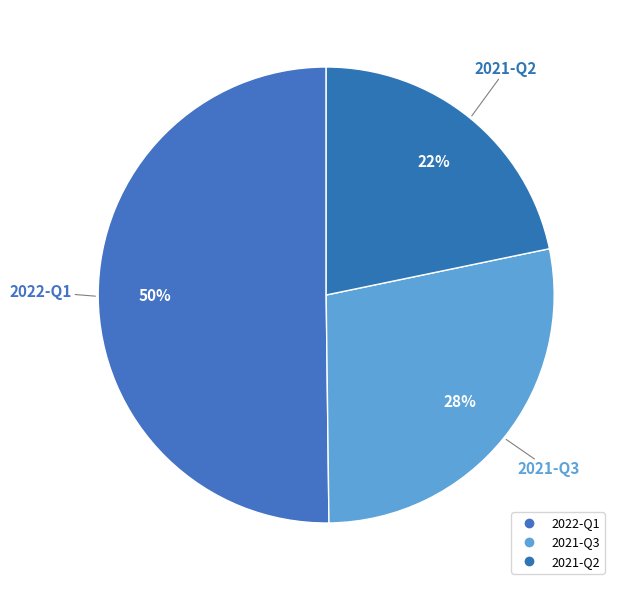

True or false: 2022-Q1 accounts for 44% of the total.

False